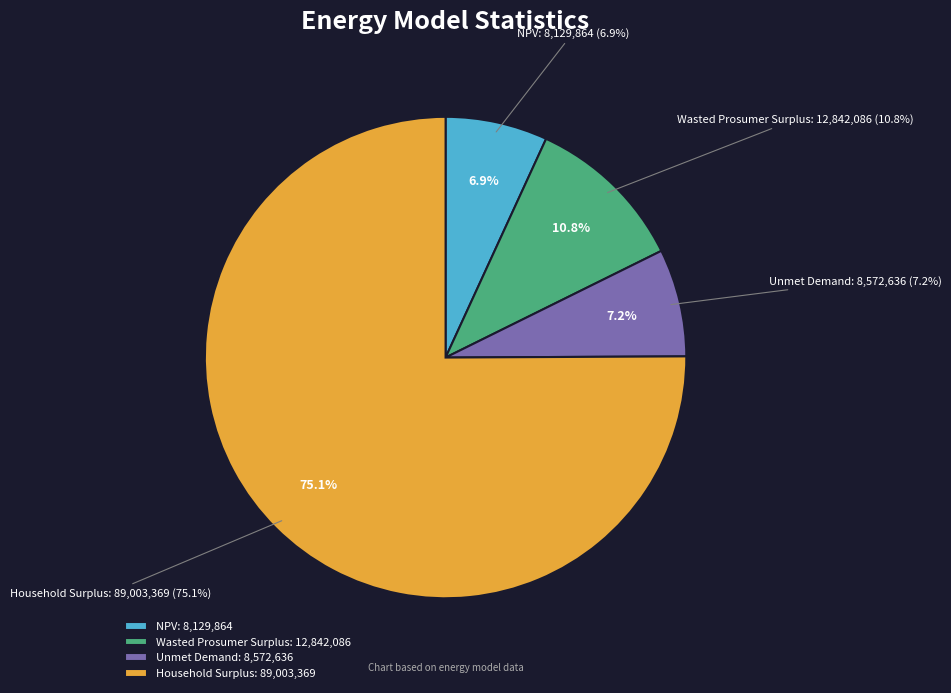

To the nearest percent, what portion does Unmet Demand represent?

7%